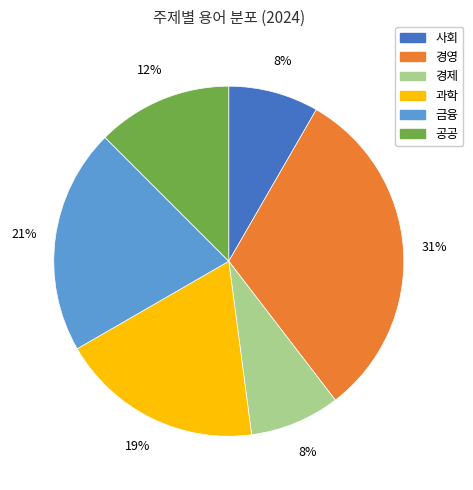

Is 공공 the majority of the pie?

No